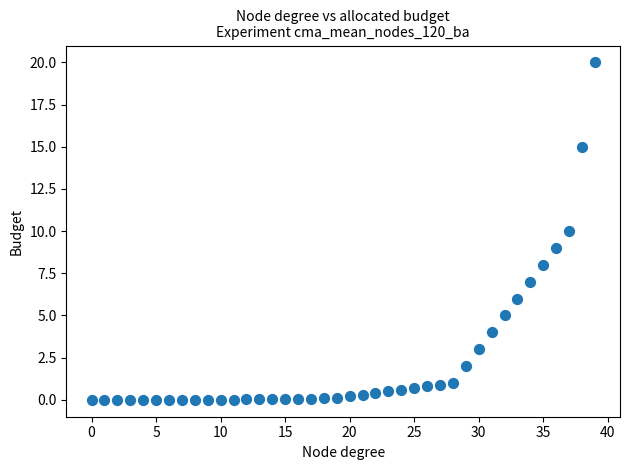

What is the range of Y values (max minus min)?

20.0